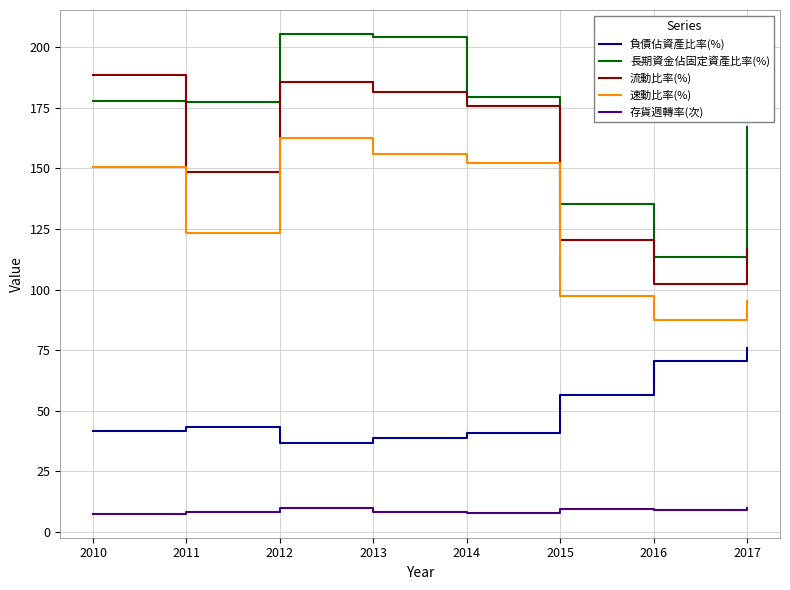

What is the highest value of the 流動比率(%) series?

188.6